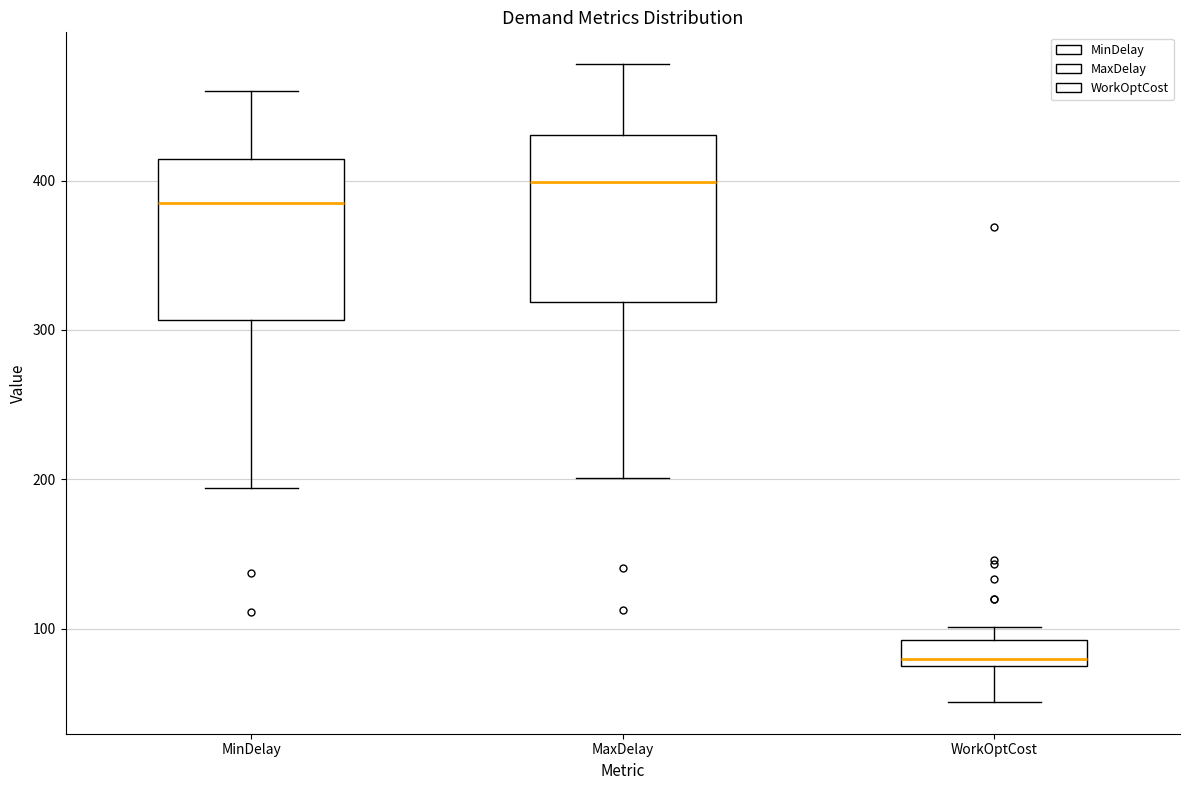

Reading left to right, read every box against the y-axis: the position of its median line, the range the box covers, and the ends of its whiskers. The values are not printed on the chart, so give them approximately, as read against the axis.

MinDelay: median 380, box 310 to 410, whiskers 190 to 460
MaxDelay: median 400, box 320 to 430, whiskers 200 to 480
WorkOptCost: median 80, box 70 to 90, whiskers 50 to 100